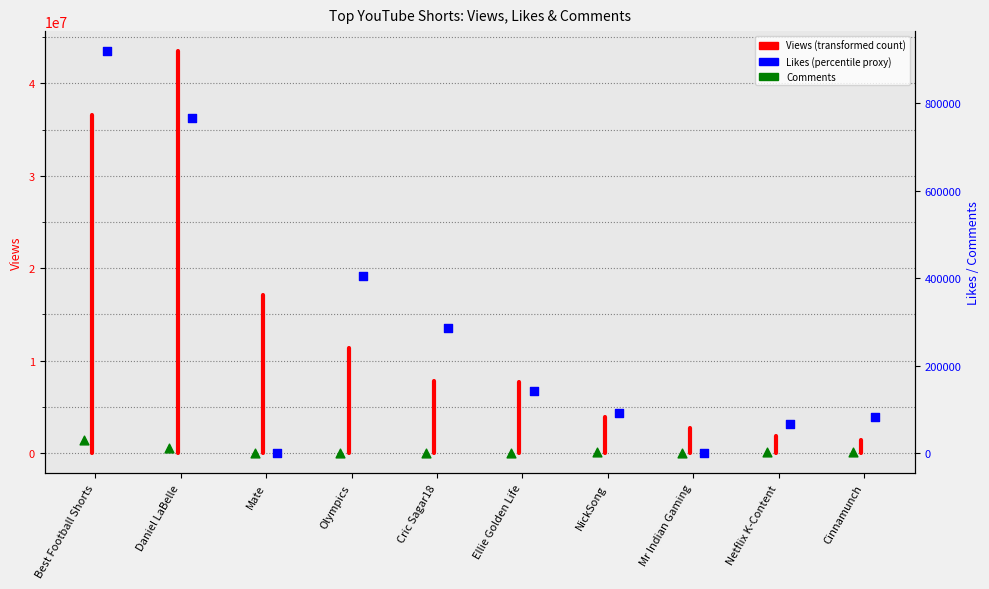

Is the value of Likes at Mate greater than the value of Comments at Netflix K-Content?

No